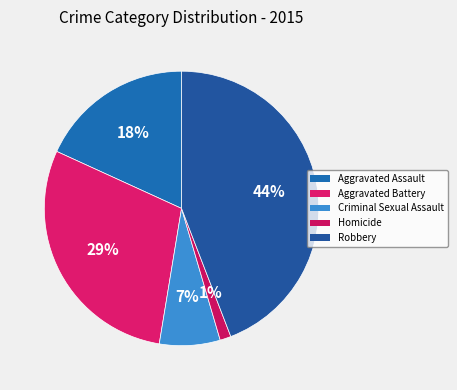

Is it true that Criminal Sexual Assault is 7% of the pie?

True